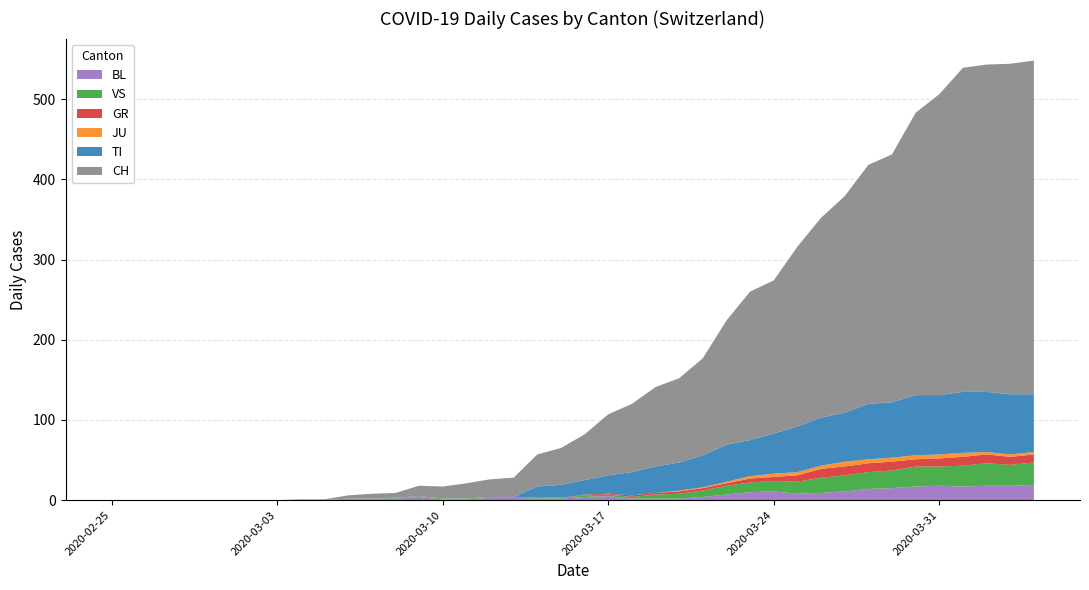

Reading left to right, extract all data points from this chart.

BL: 0	0	0	0	0	0	0	0	0	0	2	2	2	4	1	1	3	3	2	2	4	5	2	2	2	4	7	10	11	8	9	11	14	15	17	18	17	18	18	19
VS: 0	0	0	0	0	0	0	0	0	0	0	0	1	1	1	1	1	1	1	1	2	2	2	5	6	8	11	12	13	15	19	20	21	22	25	24	26	28	26	28
GR: 0	0	0	0	0	0	0	0	0	0	0	0	0	0	0	0	0	0	1	0	1	1	2	2	3	3	3	5	5	8	11	11	11	11	9	10	11	11	10	10
JU: 0	0	0	0	0	0	0	0	0	0	0	0	0	0	0	0	0	0	0	0	0	0	0	0	1	1	2	3	4	4	4	6	5	5	5	5	5	3	3	3
TI: 0	0	0	0	0	0	0	0	0	0	0	0	0	0	0	0	0	0	13	16	18	23	29	33	35	40	46	45	50	57	60	61	69	69	75	74	76	75	75	72
CH: 0	0	0	0	0	0	0	0	1	1	4	6	6	13	15	19	22	24	40	46	57	76	85	99	105	121	155	185	191	224	249	270	298	309	352	375	404	408	412	416